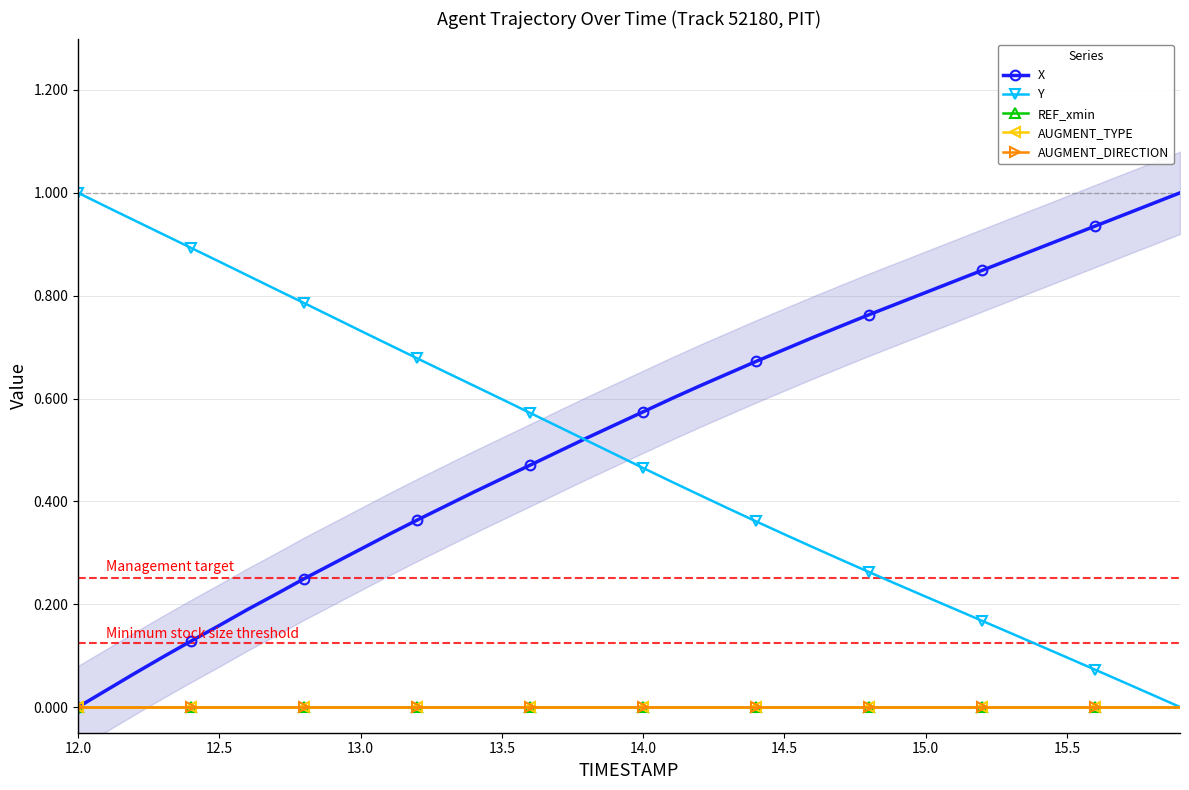

True or false: Y and AUGMENT_TYPE cross at least once.

False